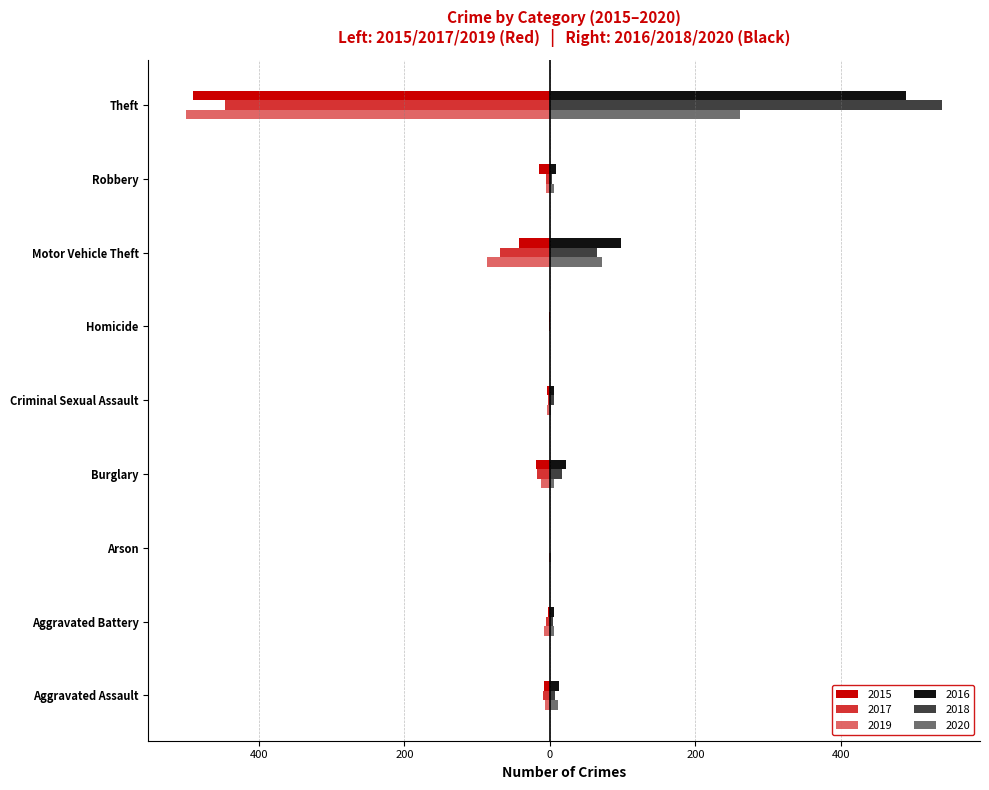

Reading right to left, transcribe all the data shown in this chart.

2015: Theft=-491	Robbery=-15	Motor Vehicle Theft=-43	Homicide=-1	Criminal Sexual Assault=-4	Burglary=-19	Arson=0	Aggravated Battery=-3	Aggravated Assault=-8
2016: Theft=489	Robbery=8	Motor Vehicle Theft=98	Homicide=0	Criminal Sexual Assault=6	Burglary=22	Arson=0	Aggravated Battery=5	Aggravated Assault=13
2017: Theft=-447	Robbery=-6	Motor Vehicle Theft=-69	Homicide=-1	Criminal Sexual Assault=-2	Burglary=-18	Arson=0	Aggravated Battery=-5	Aggravated Assault=-10
2018: Theft=539	Robbery=3	Motor Vehicle Theft=65	Homicide=0	Criminal Sexual Assault=5	Burglary=16	Arson=0	Aggravated Battery=4	Aggravated Assault=7
2019: Theft=-500	Robbery=-6	Motor Vehicle Theft=-87	Homicide=0	Criminal Sexual Assault=-4	Burglary=-12	Arson=-1	Aggravated Battery=-8	Aggravated Assault=-7
2020: Theft=261	Robbery=6	Motor Vehicle Theft=71	Homicide=0	Criminal Sexual Assault=1	Burglary=5	Arson=1	Aggravated Battery=6	Aggravated Assault=11